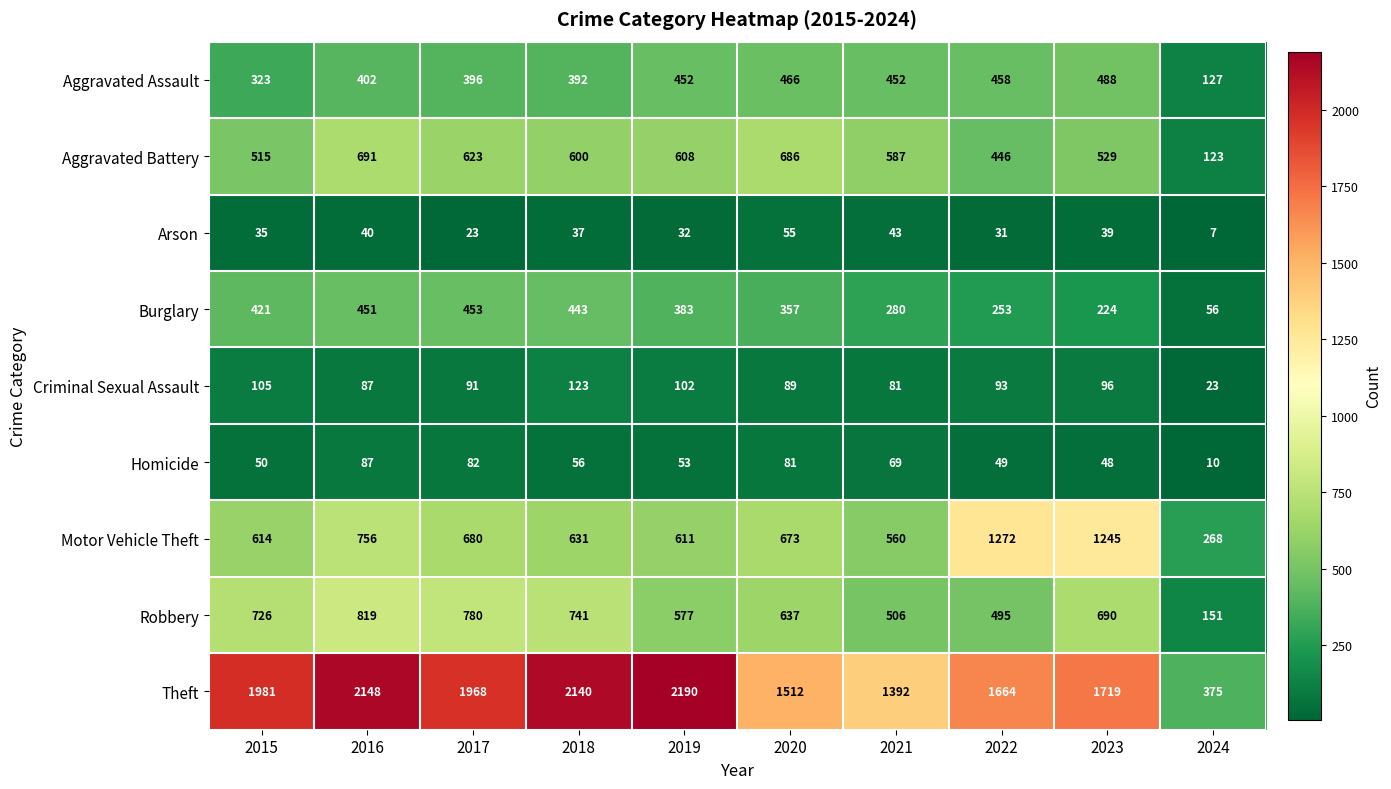

What is the average value of the Burglary series?

332